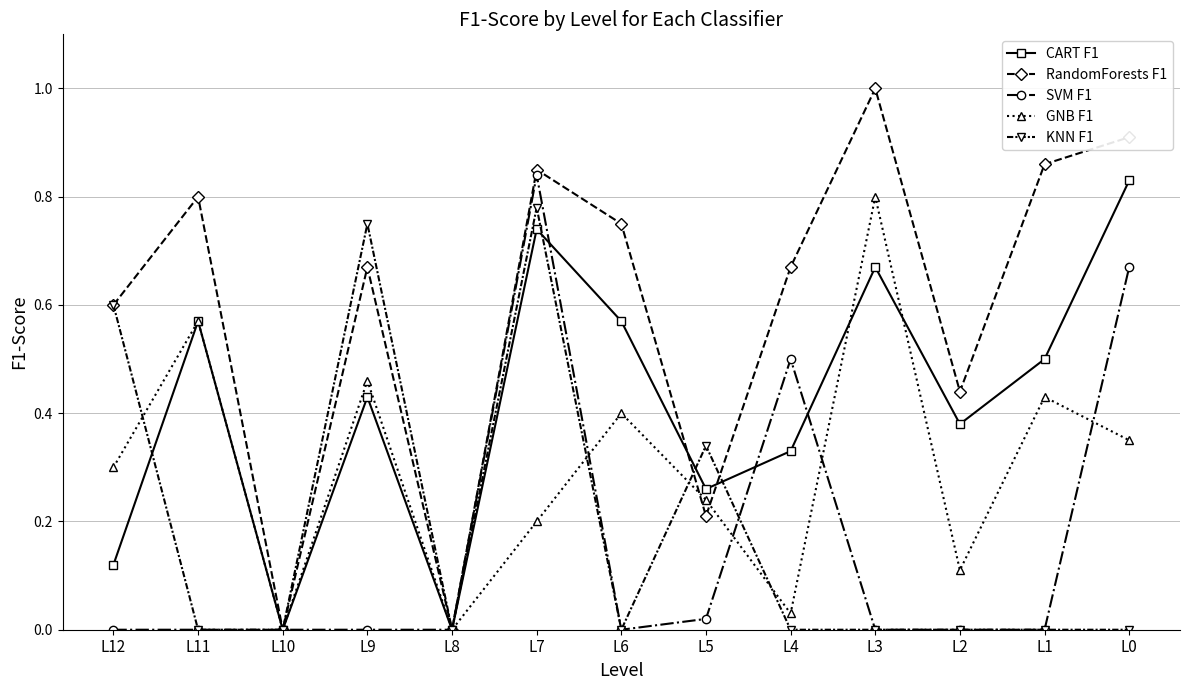

Which series has the largest total across all categories?

RandomForests F1